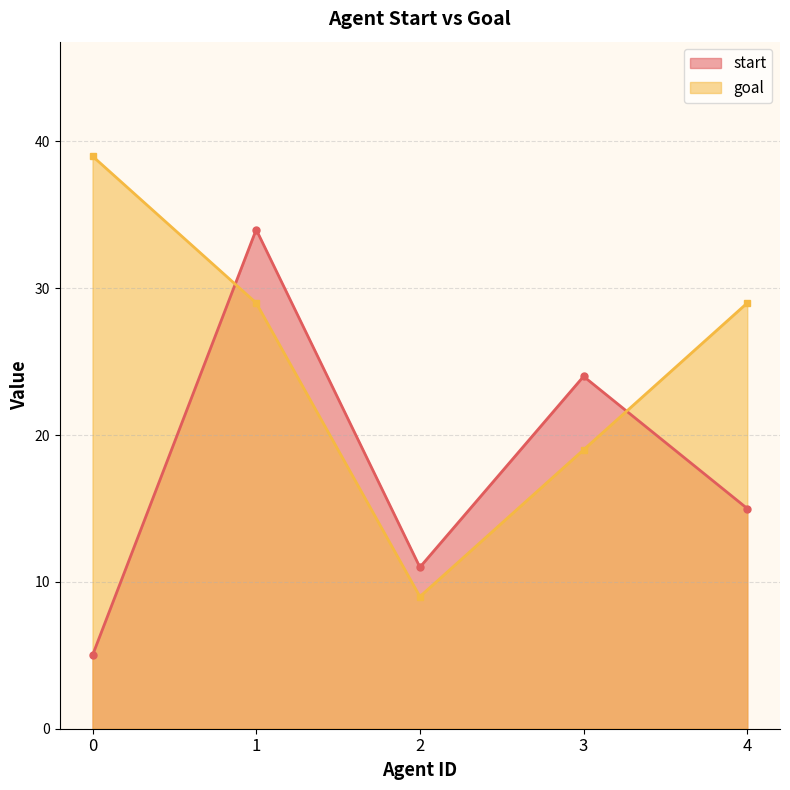

What are all the series names shown in the legend?

start, goal